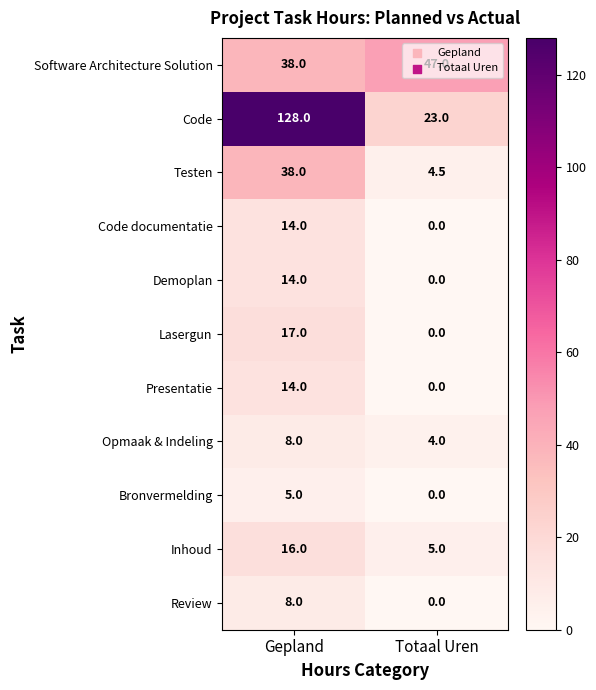

Is it true that Lasergun equals 8.1 at Totaal Uren?

False